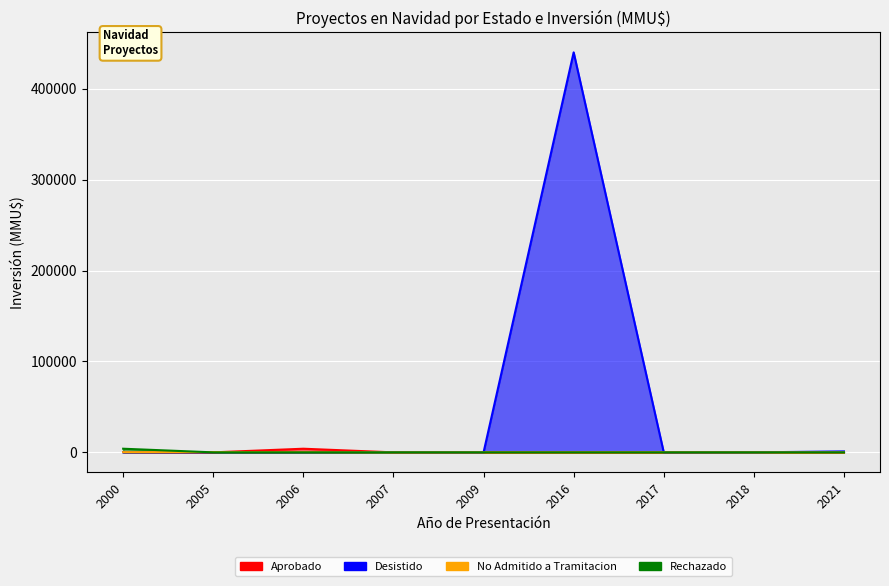

Reading left to right, what are all the values shown in this chart?

Aprobado: 400	0	4000	0	0	0	0	72	0
Desistido: 0	72	0	200	0	440000	0	0	1050
No Admitido a Tramitacion: 234	300	200	37	42	37	100	0	0
Rechazado: 4000	0	0	0	0	0	0	0	0